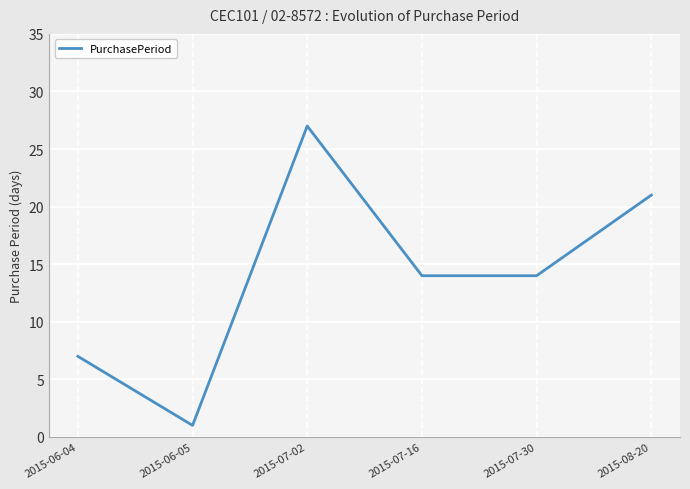

Reading left to right, what are all the values shown in this chart?

7	1	27	14	14	21